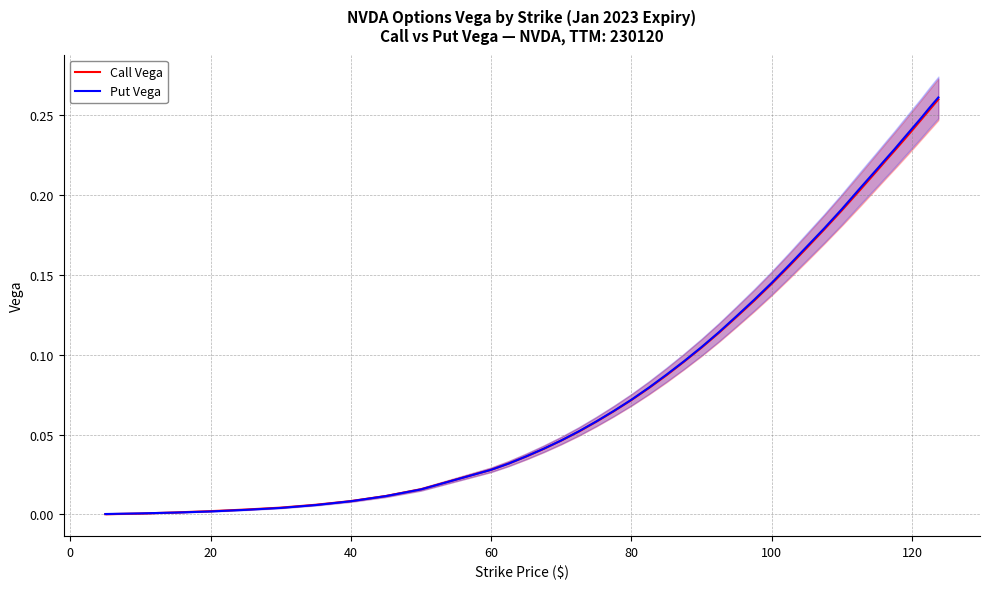

How many distinct data groups are displayed?

2